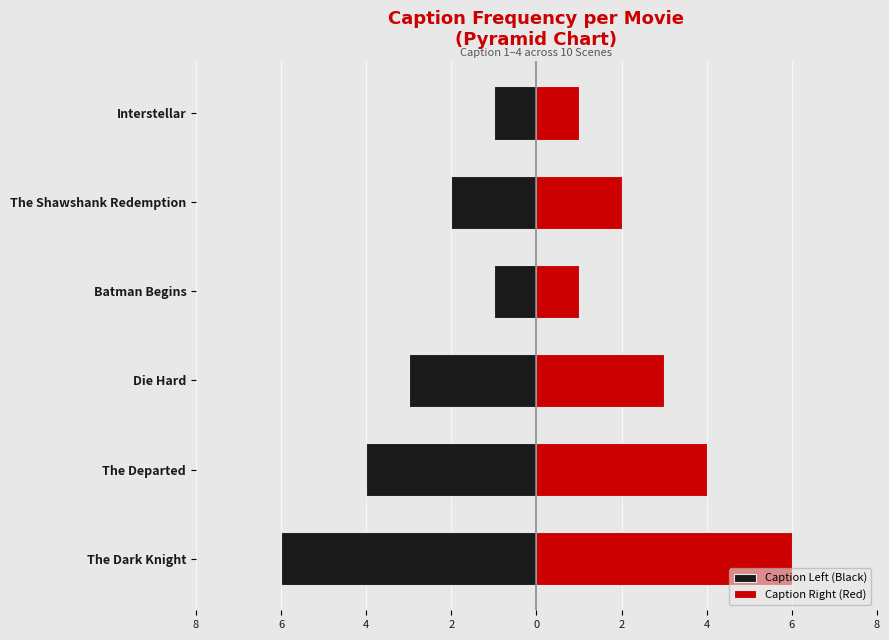

True or false: Caption Left (Black) has a value of -2 at The Shawshank Redemption.

True